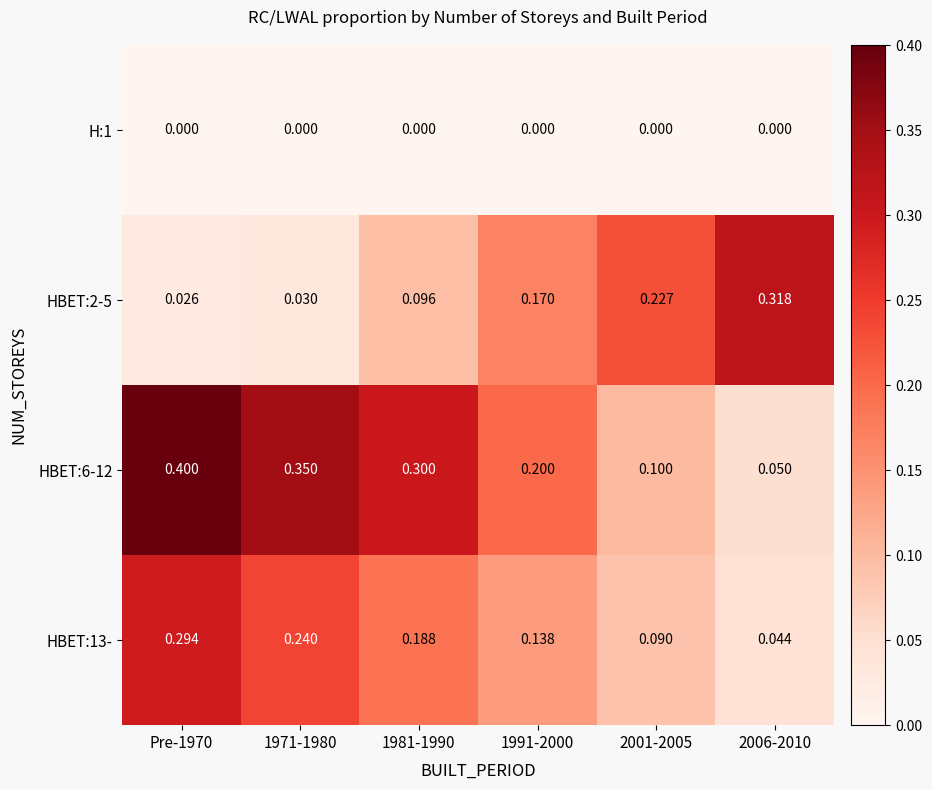

Which series changed the most between Pre-1970 and 2001-2005?

HBET:6-12